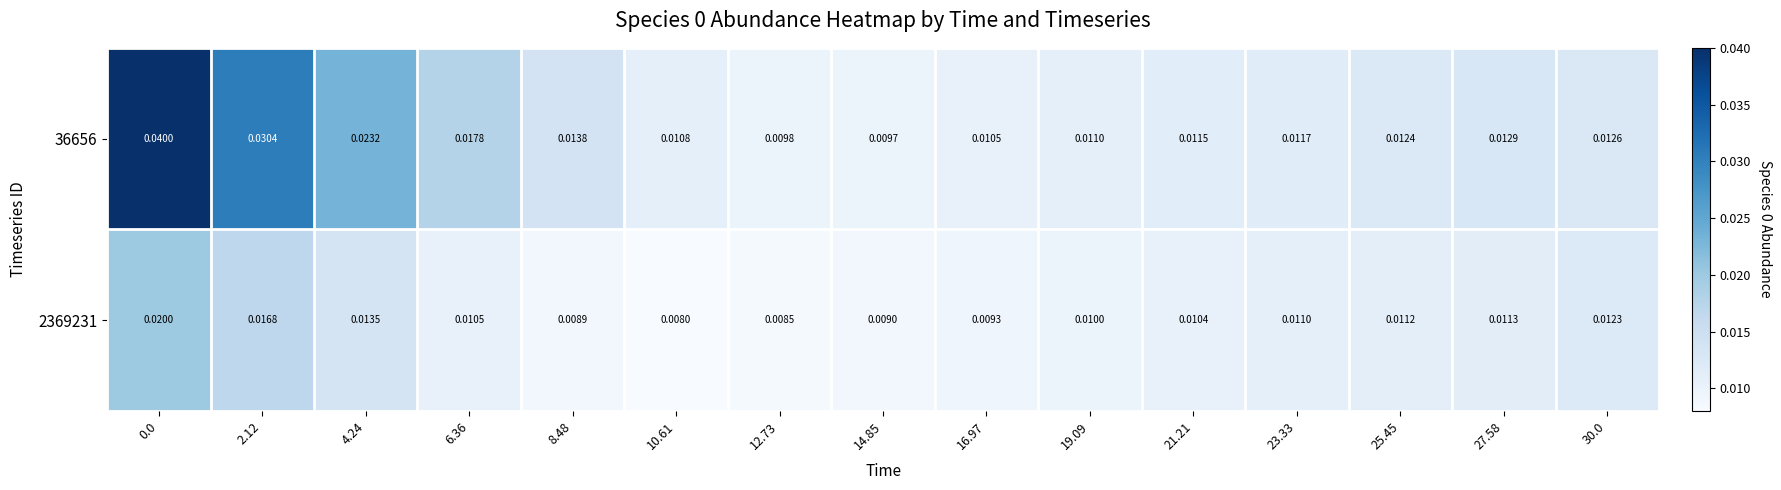

Is the value of 36656 at 23.33 greater than the value of 2369231 at 8.48?

Yes